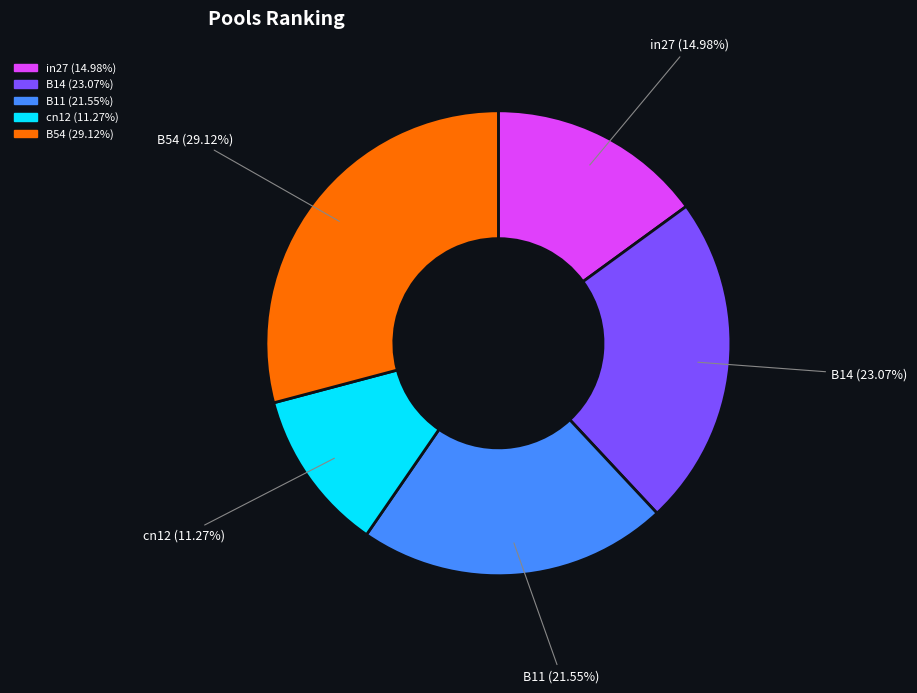

Is it true that B14 is 23% of the pie?

True